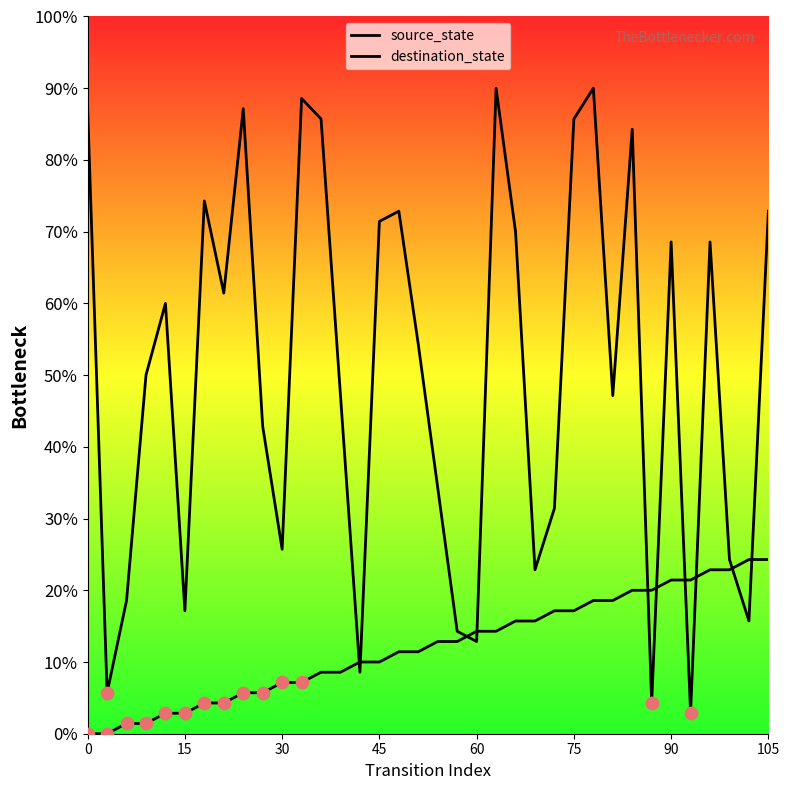

Which series has the largest total across all categories?

destination_state